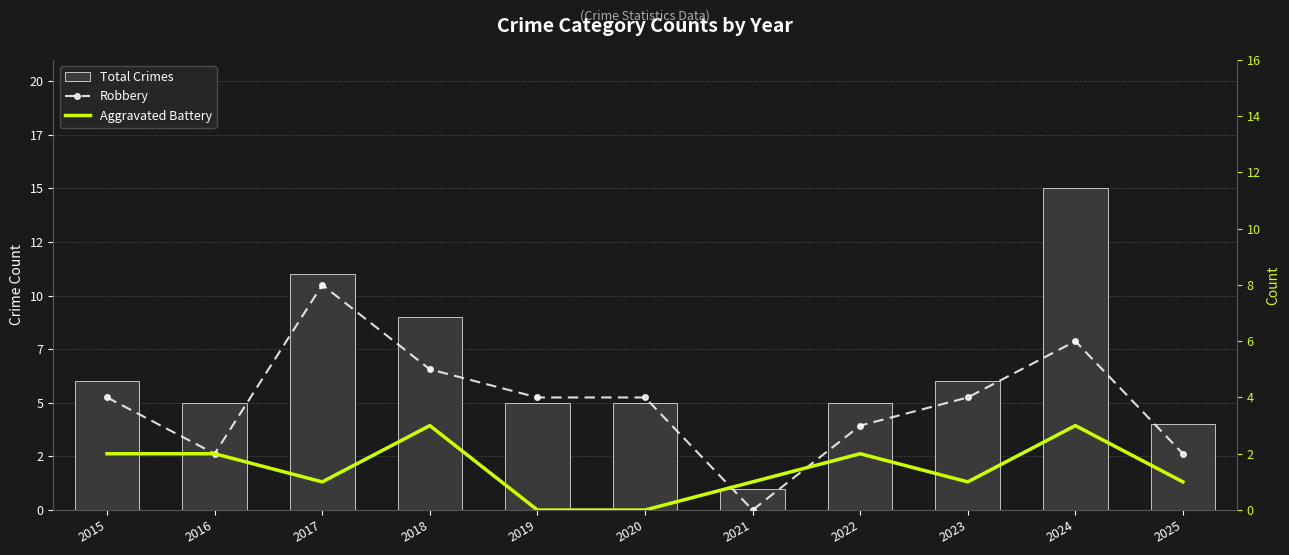

At which label does Robbery reach its peak?

2017